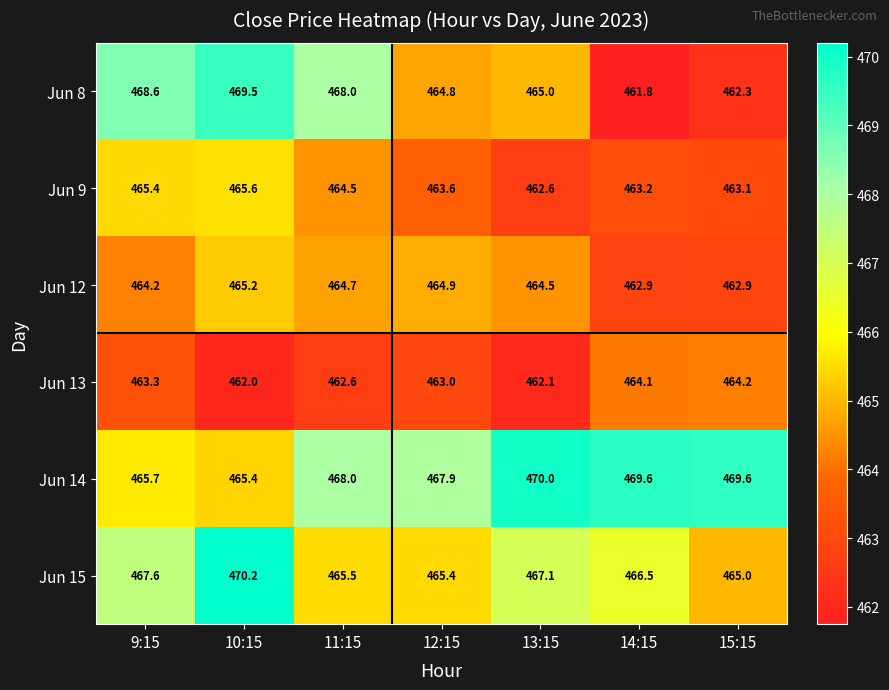

What is the difference between the maximum and minimum values in the Jun 13 series?

2.2